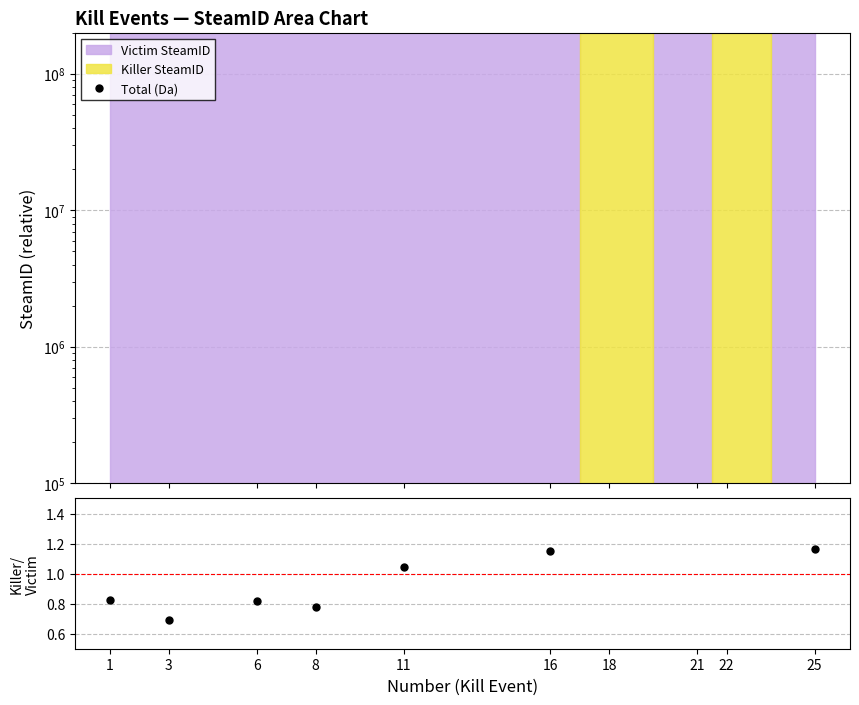

What is the lowest value of the Killer/Victim series?

0.7